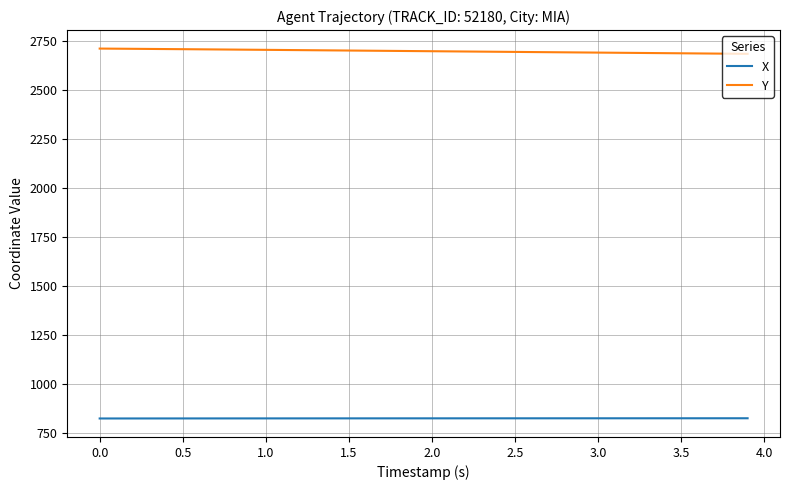

Is this an area chart (filled region under the line)?

No